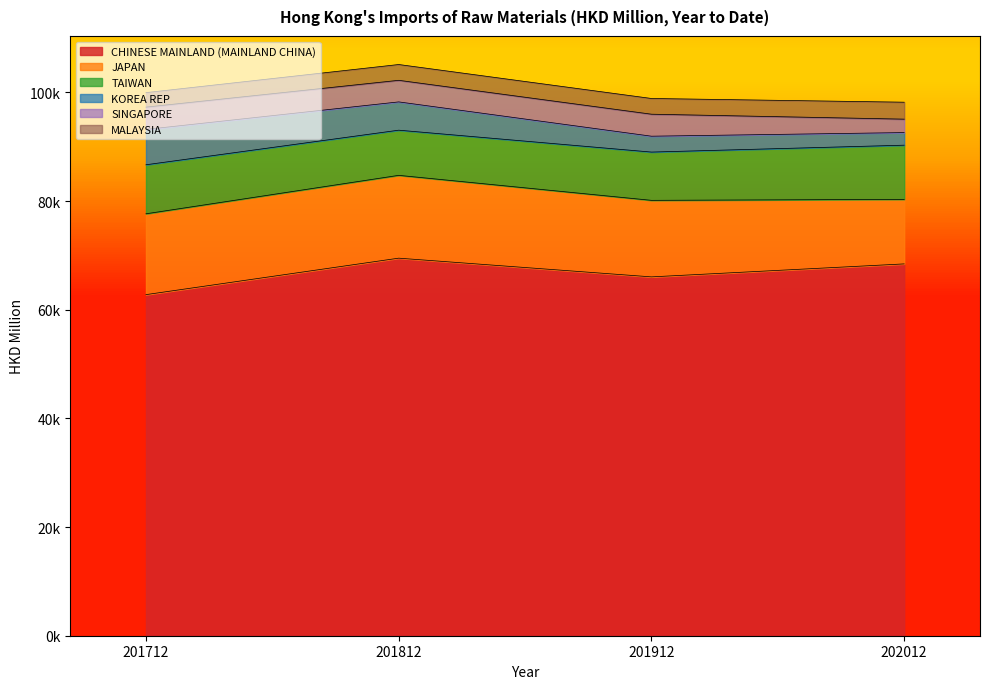

True or false: CHINESE MAINLAND (MAINLAND CHINA) has more than 1 interior local peaks.

False